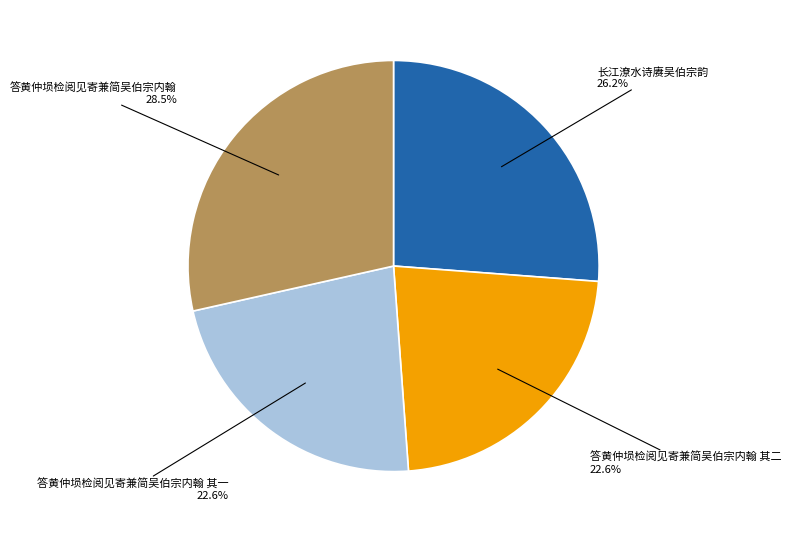

To the nearest percent, what portion does 答黄仲埙检阅见寄兼简吴伯宗内翰 其一 represent?

23%